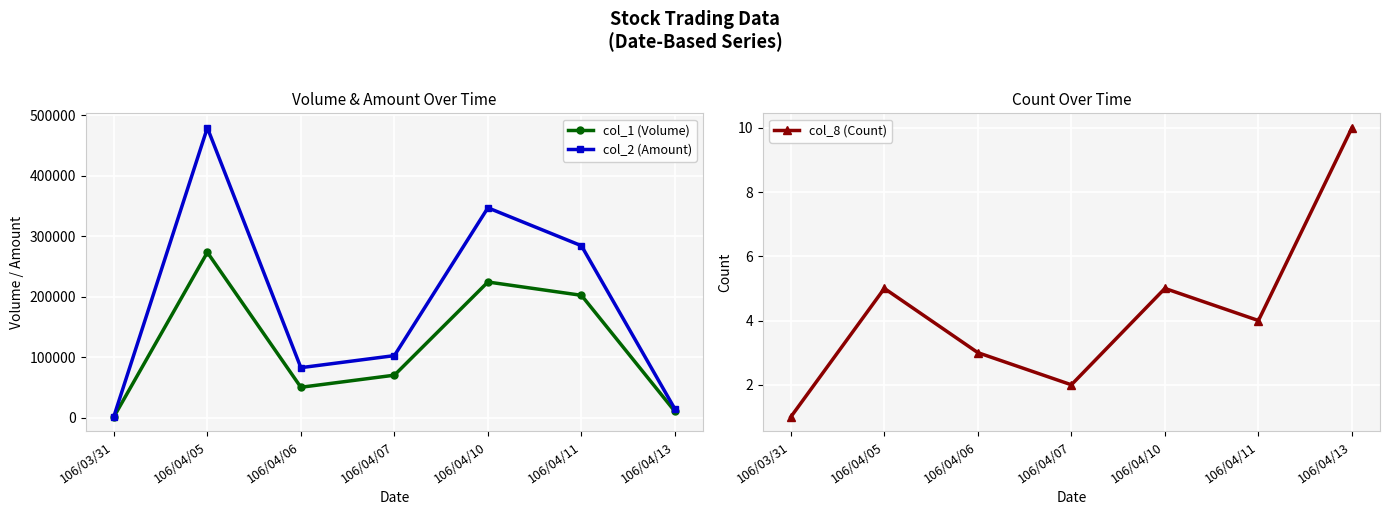

Which series has the largest total across all categories?

col_2 (Amount)